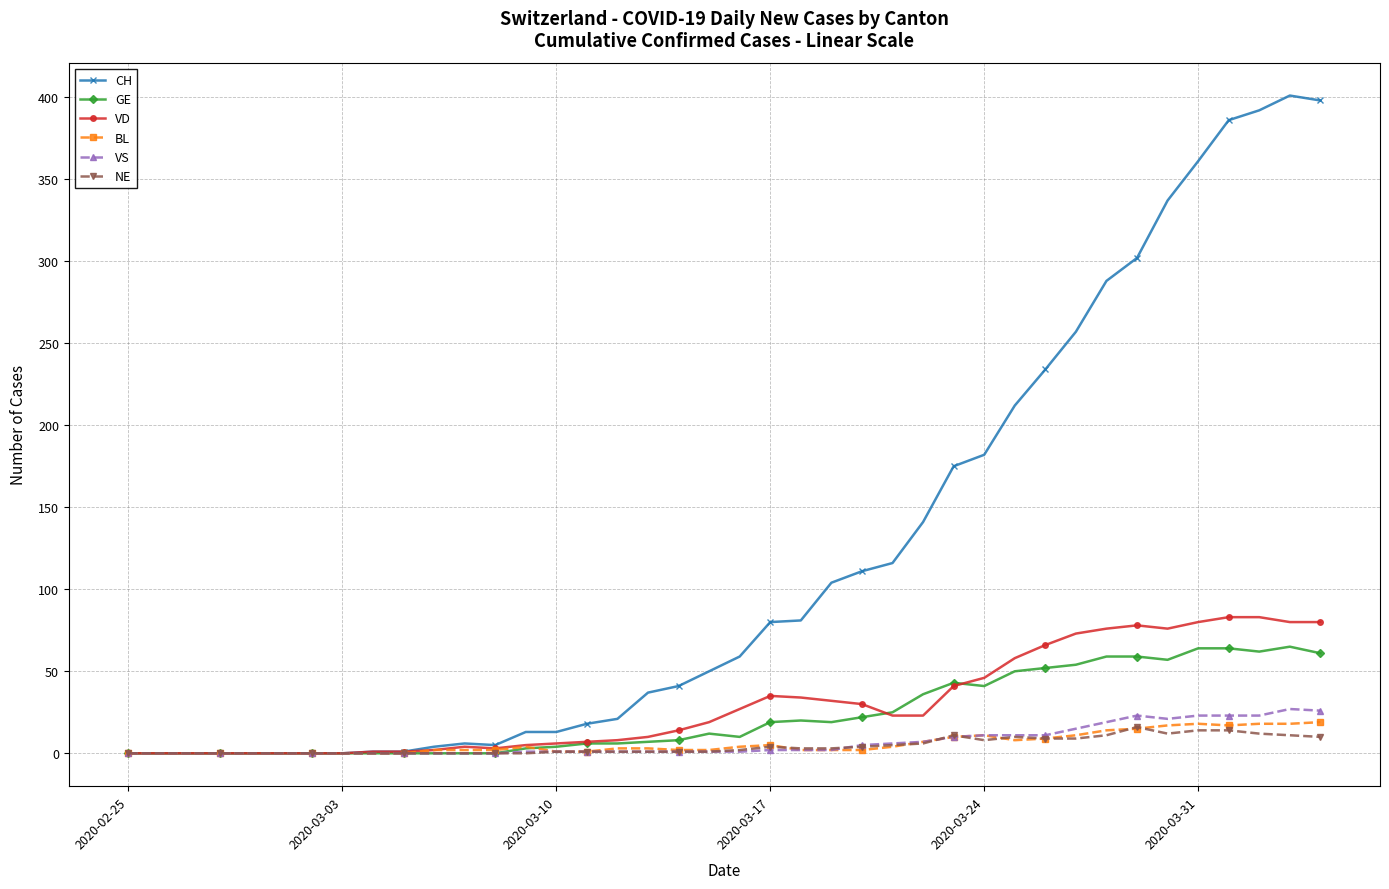

Which series has the largest range (max minus min)?

CH